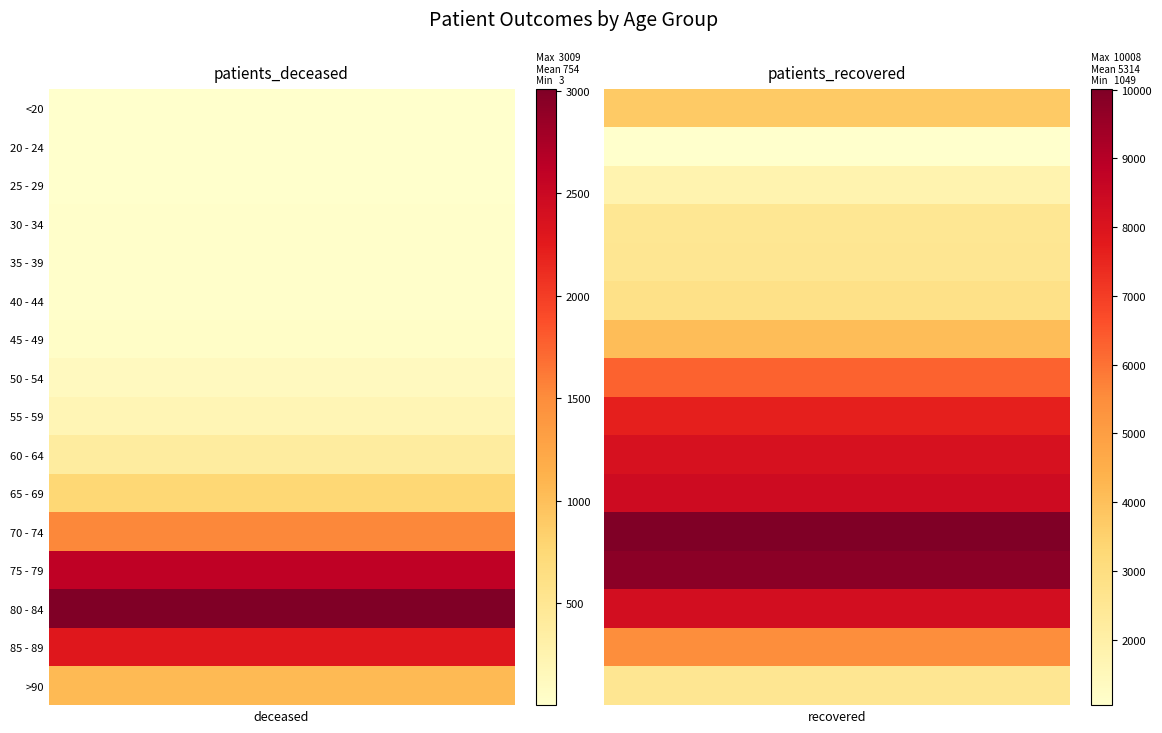

At 75 - 79, list the series in order from smallest to largest.

patients_deceased, patients_recovered